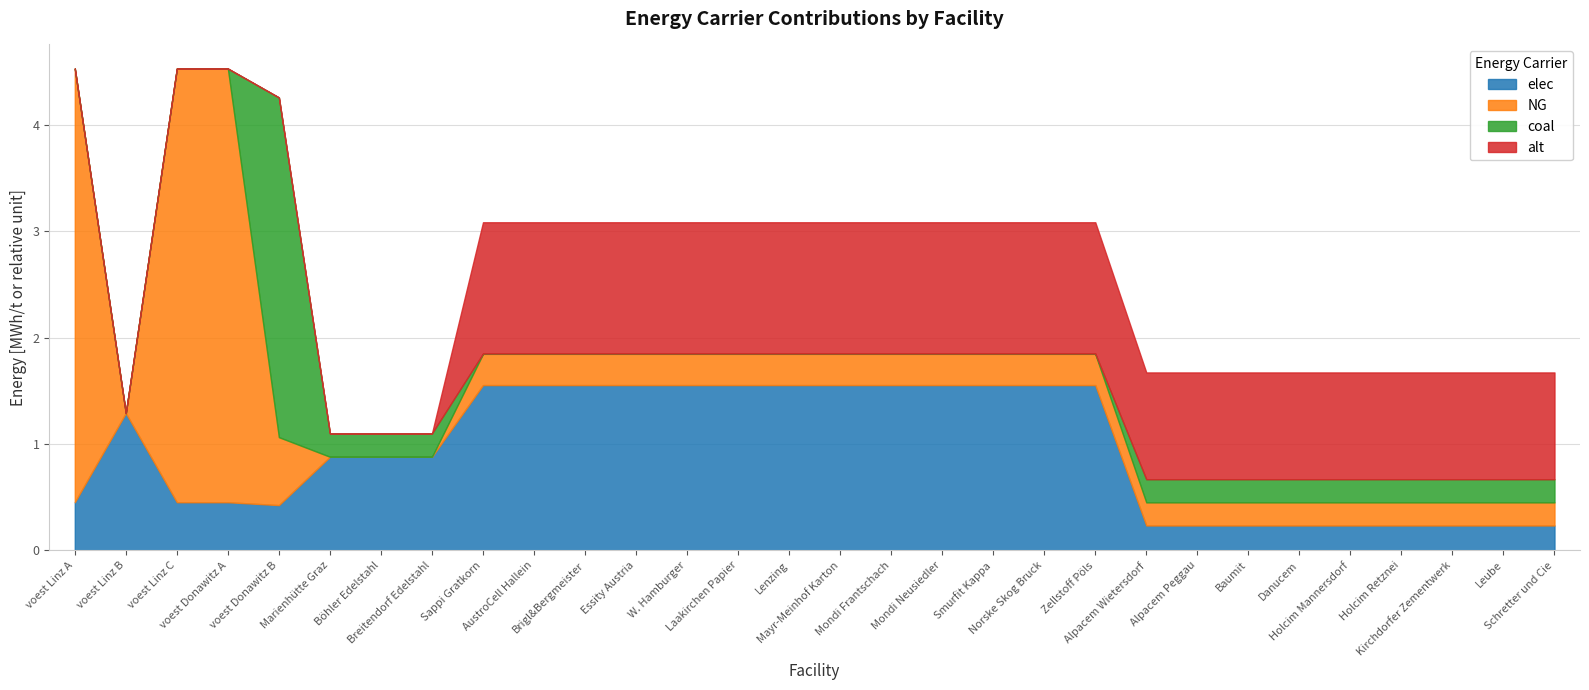

The alt series shows 1.2 at Norske Skog Bruck. True or false?

True